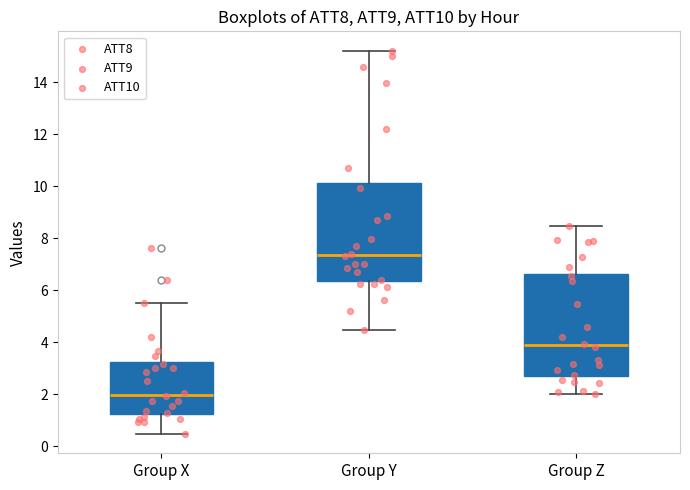

Reading left to right, read every box against the y-axis: the position of its median line, the range the box covers, and the ends of its whiskers. The values are not printed on the chart, so give them approximately, as read against the axis.

Group X: median 2.0, box 1.2 to 3.2, whiskers 0.4 to 5.6
Group Y: median 7.4, box 6.4 to 10.2, whiskers 4.4 to 15.2
Group Z: median 3.8, box 2.6 to 6.6, whiskers 2.0 to 8.4